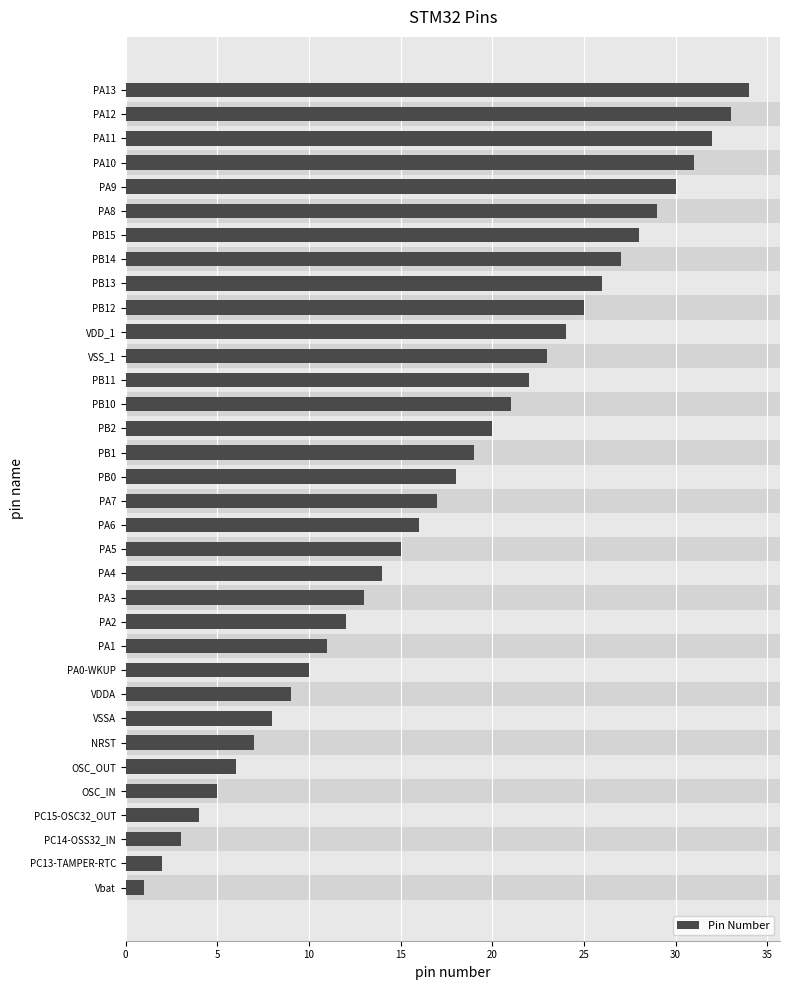

Where is the data nearest to the value 17?

PA7